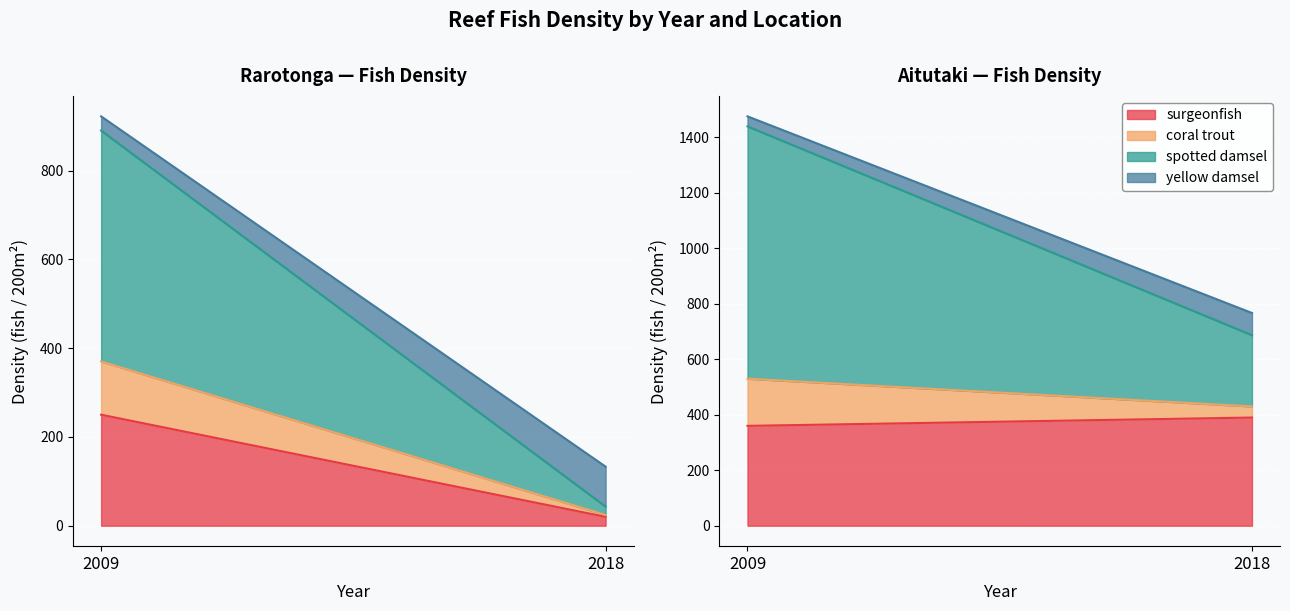

What is the minimum value for spotted damsel?

19